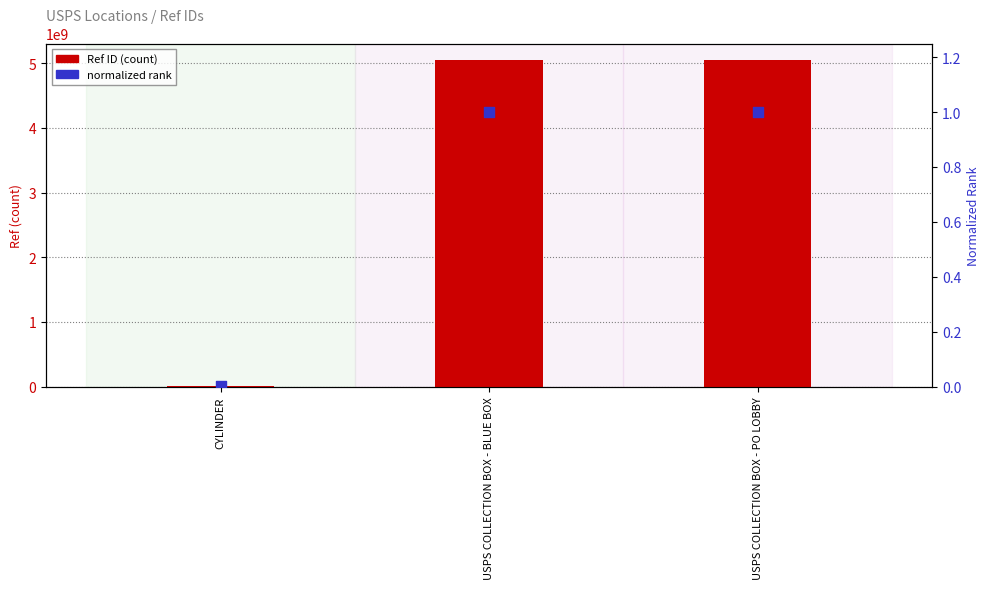

What is the total value across all series at USPS COLLECTION BOX - BLUE BOX?

5052800001.0